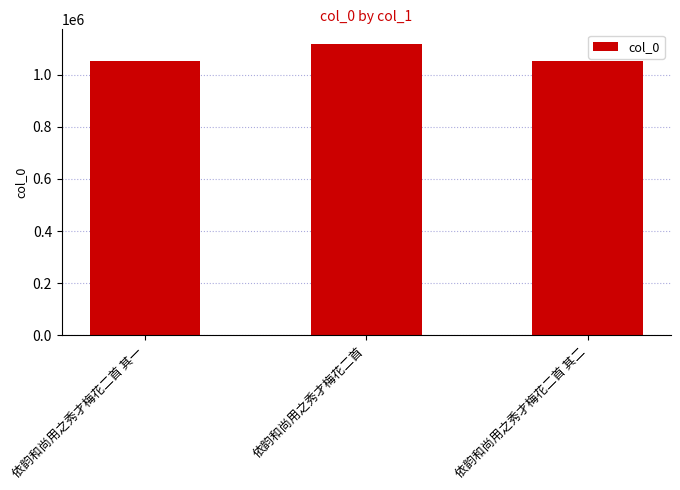

Is it true that the value at 依韵和尚用之秀才梅花二首 is 585153?

False